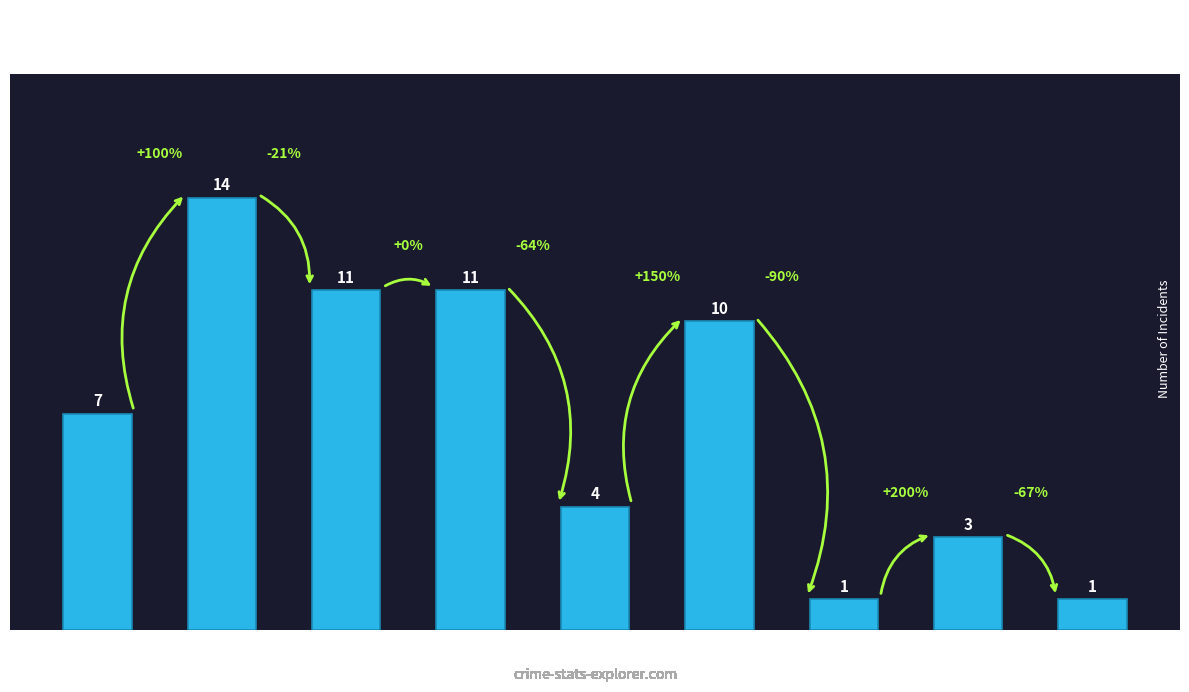

True or false: the data shows 10 at 2020.

True